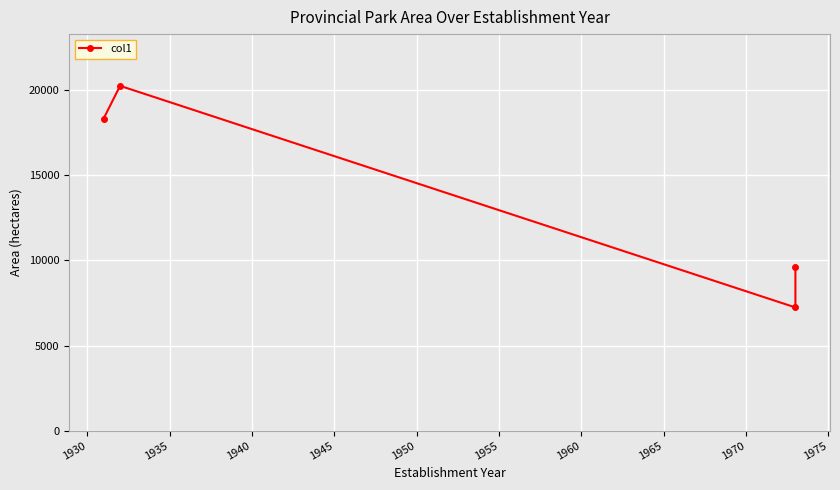

What is the sum of all values?

55448.9